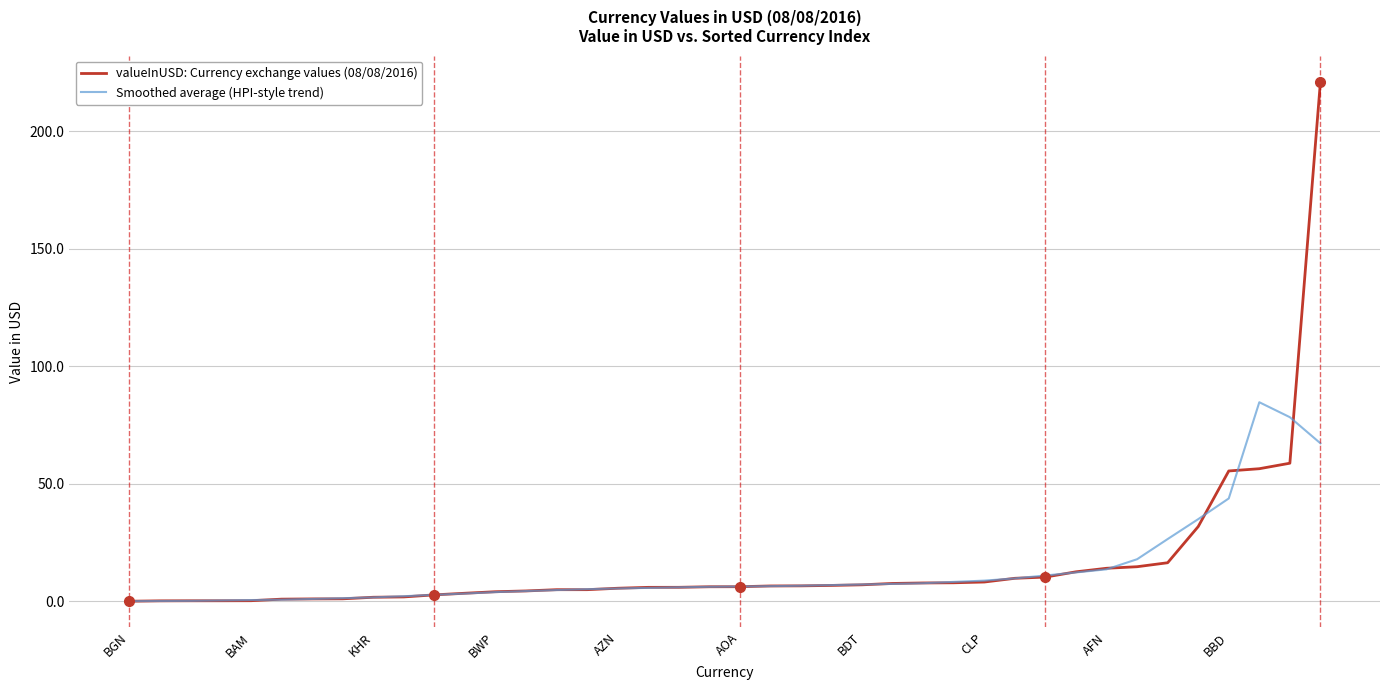

List the series in order of their peak value, lowest first.

Smoothed average (HPI-style trend), valueInUSD: Currency exchange values (08/08/2016)